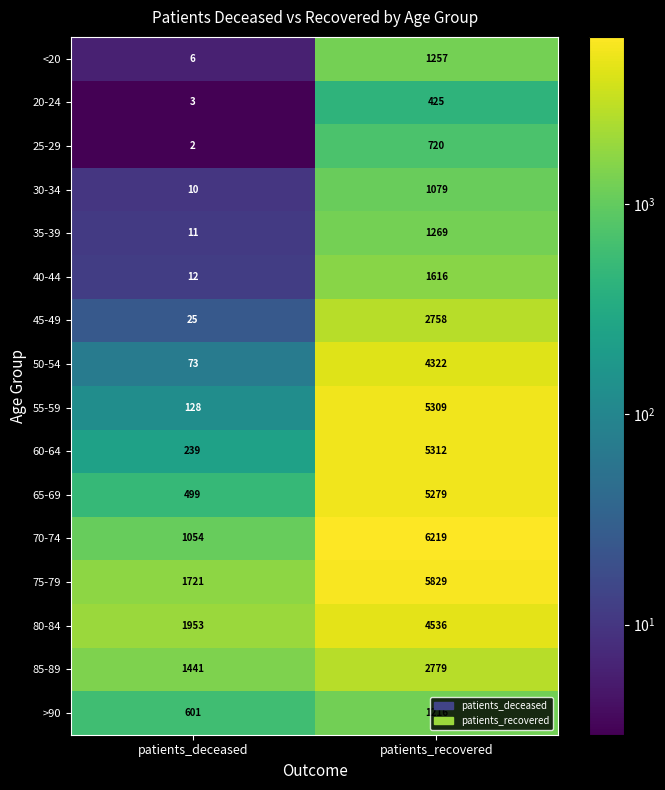

What is the sum of all 75-79 values?

7550